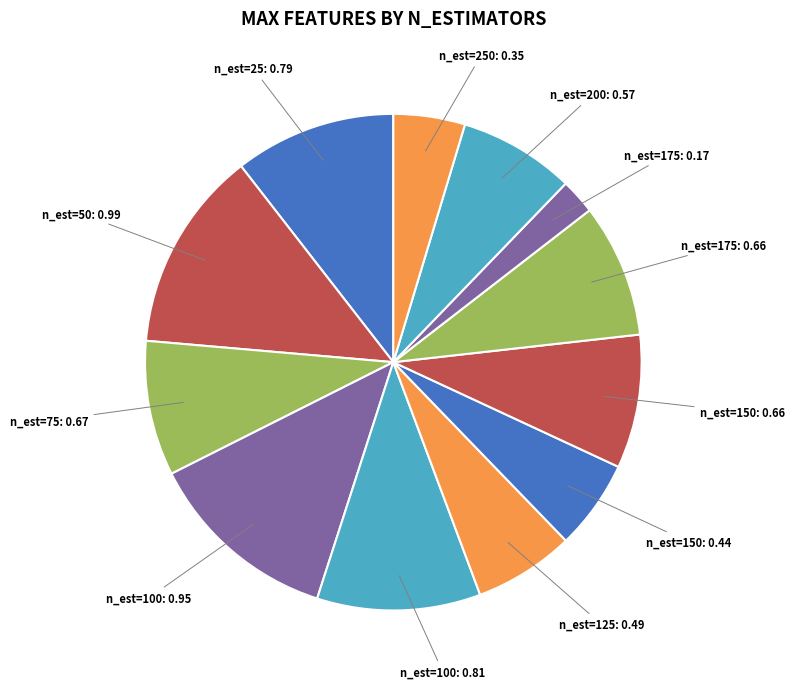

Which slice is the smallest?

175